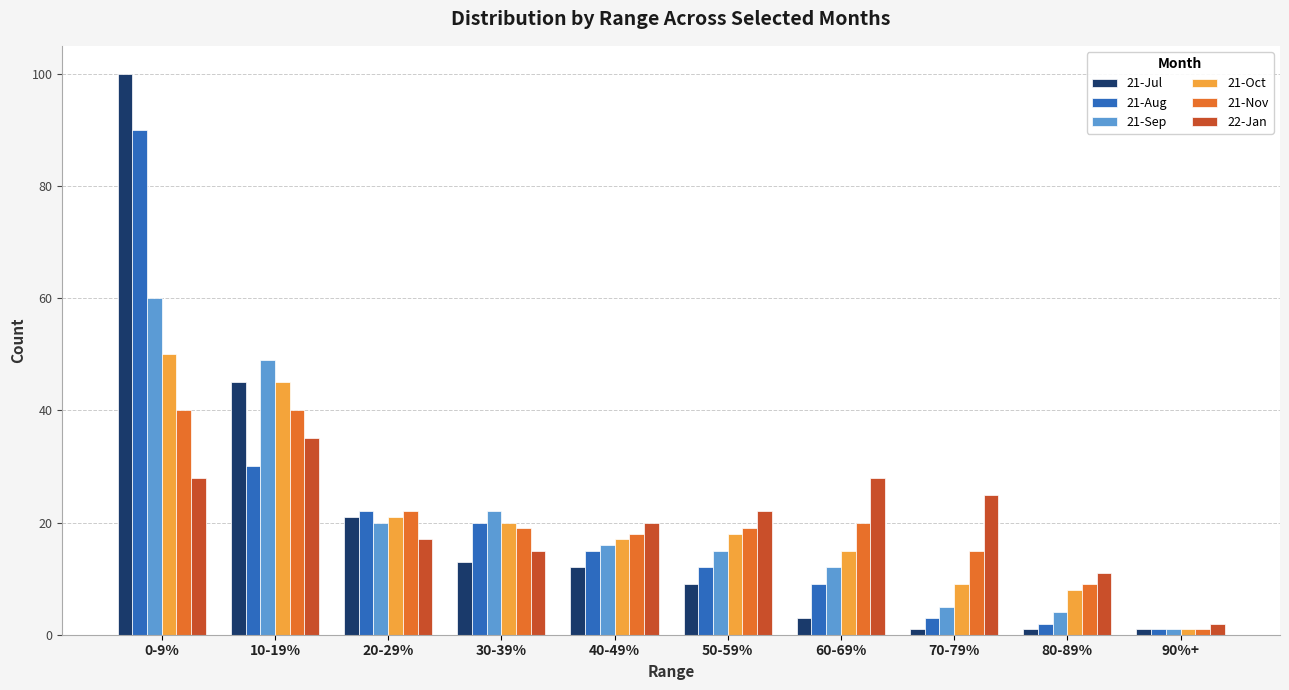

How many distinct data groups are displayed?

6